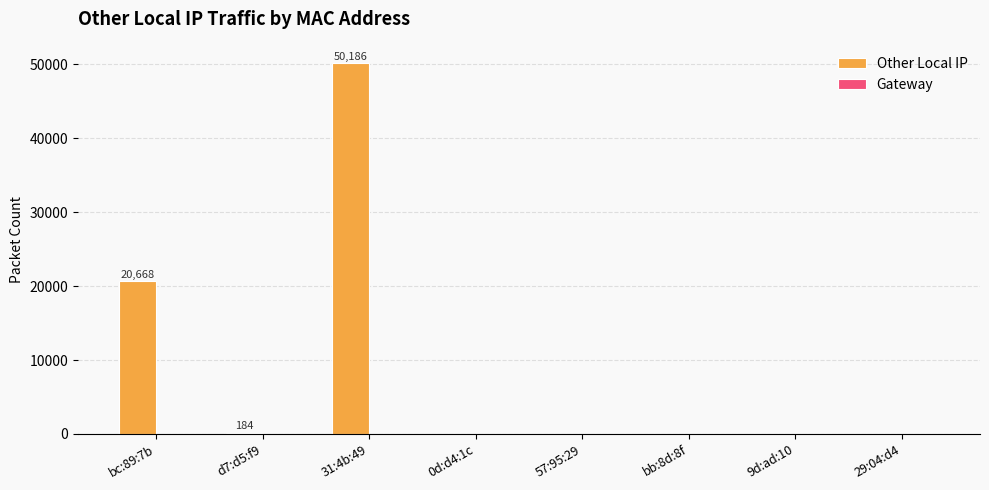

The value at 29:04:d4 is 0. True or false?

True